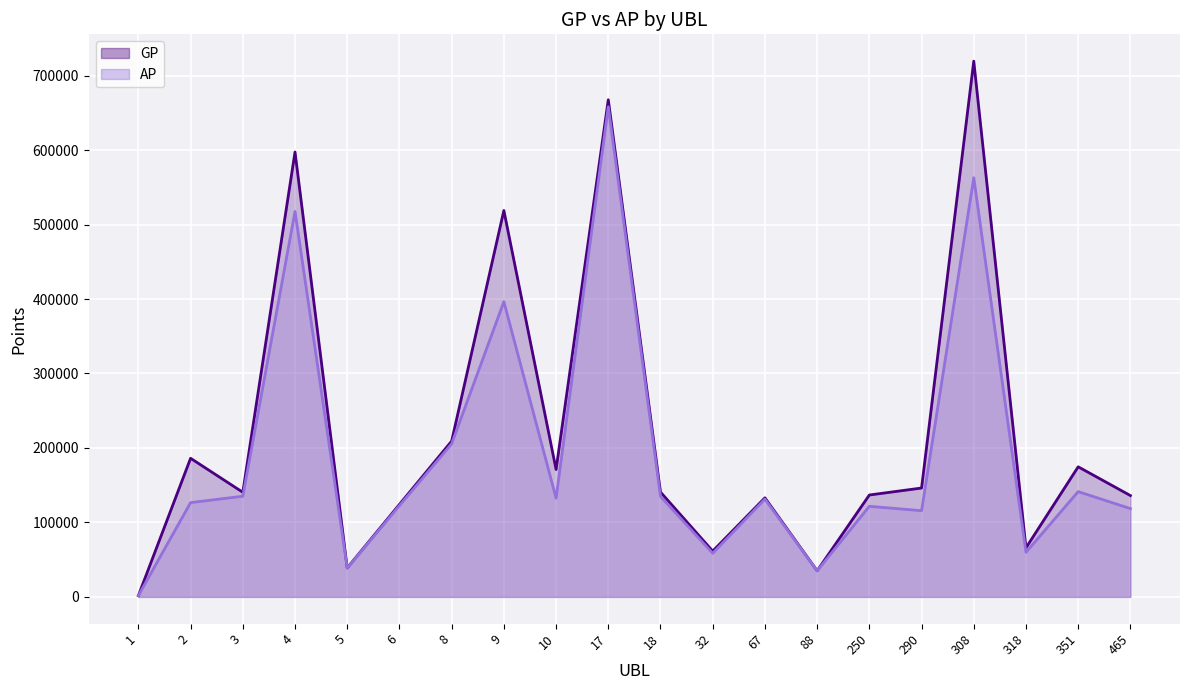

Between 2 and 351, which series saw the biggest shift?

AP